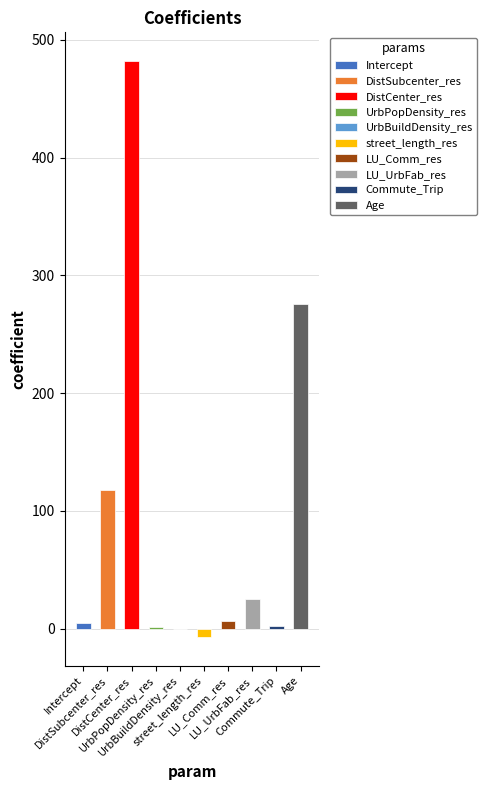

The value at UrbPopDensity_res is 0.3. True or false?

False